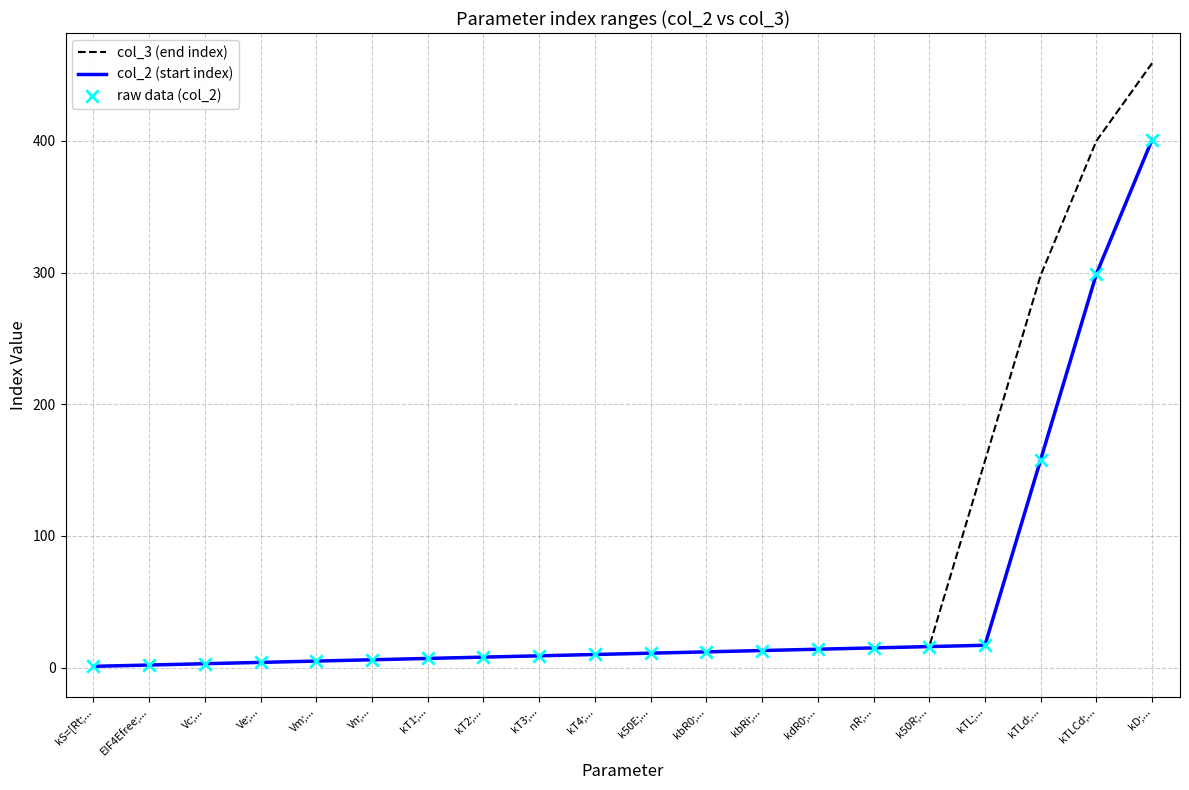

List the series in order of their peak value, lowest first.

col_2 (start index), col_3 (end index)